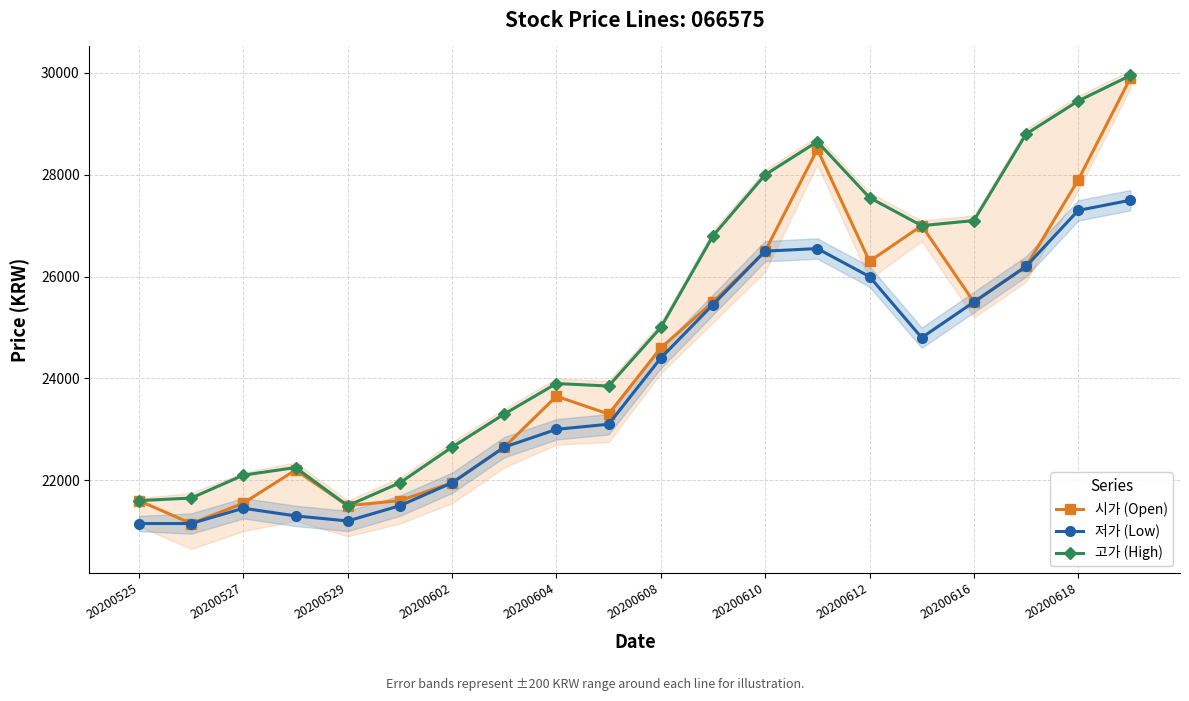

What is the value of the 고가 (High) point at the 9th from the left?

23900